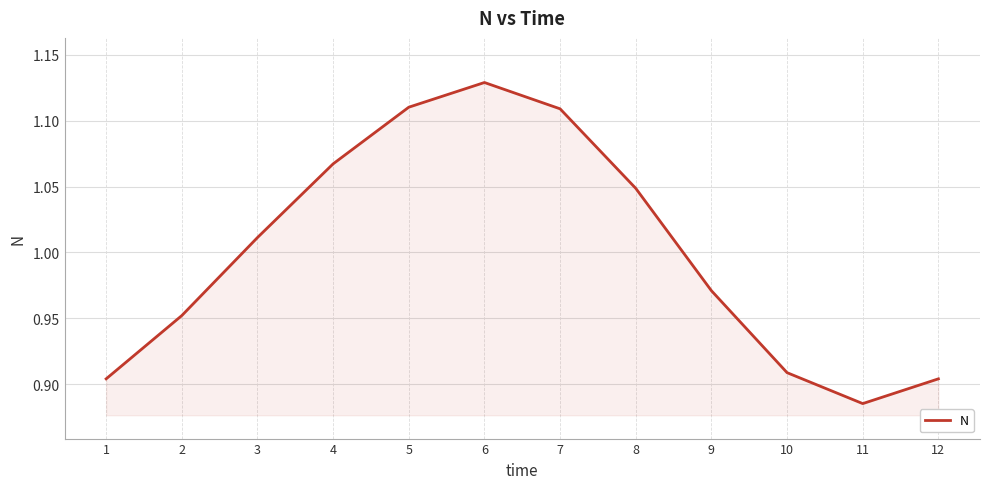

Which label corresponds to the largest value in the chart?

6